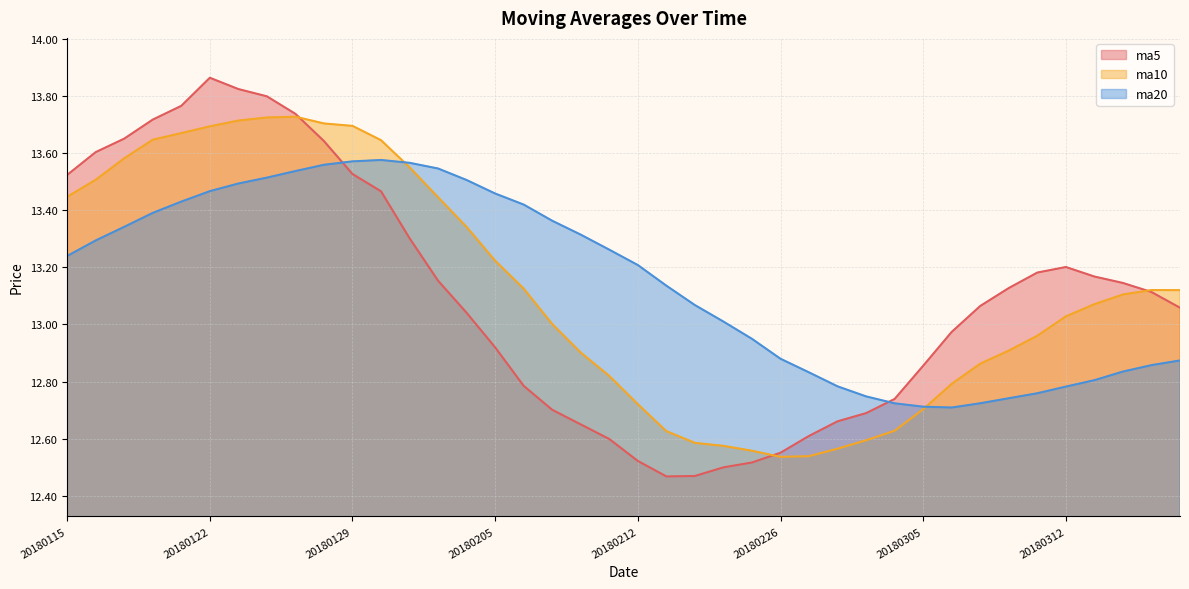

Rank the series by their maximum value, from lowest to highest.

ma20, ma10, ma5